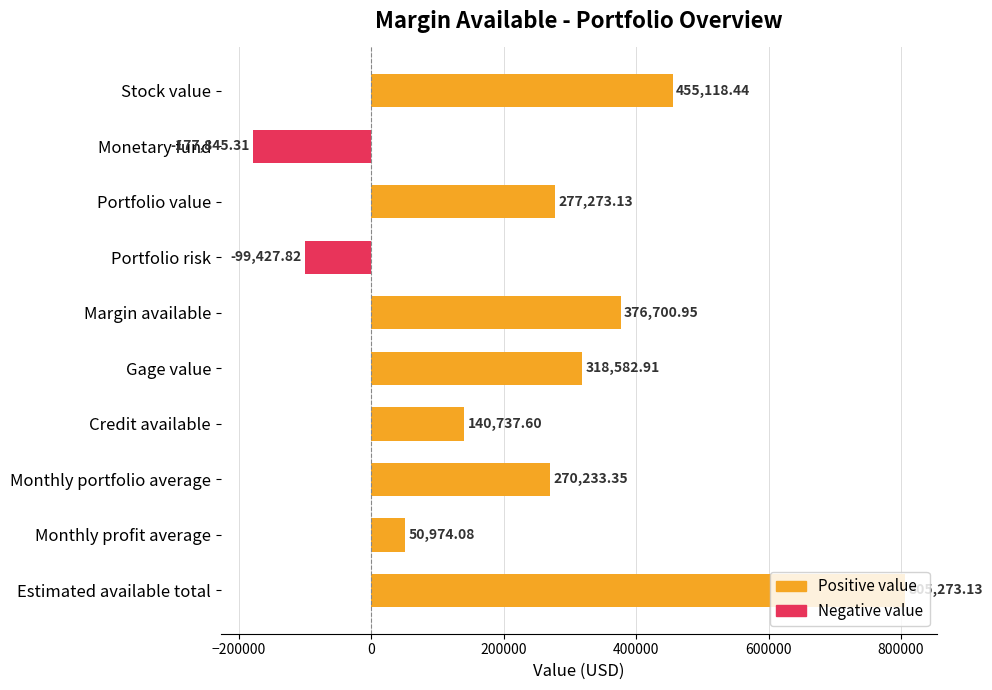

How many distinct data groups are displayed?

1